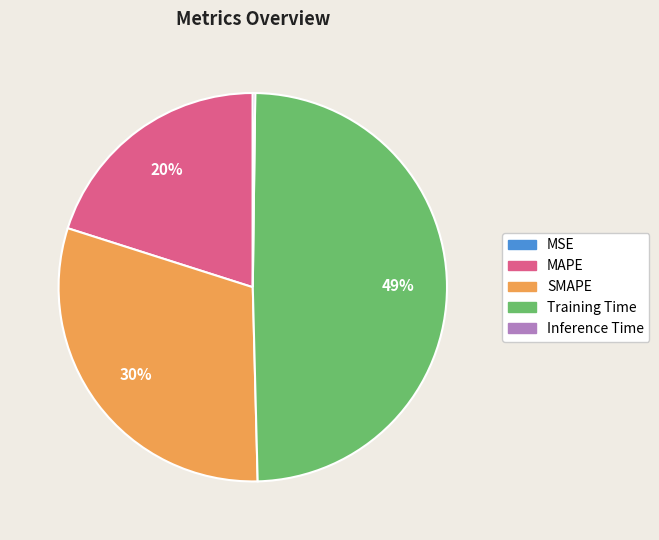

Is there a majority slice in this chart?

No